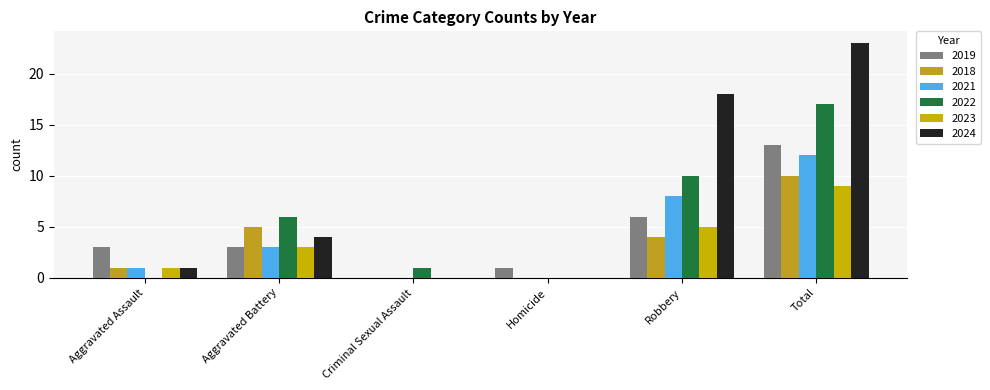

Reading left to right, what are all the values shown in this chart?

2019: 3	3	0	1	6	13
2018: 1	5	0	0	4	10
2021: 1	3	0	0	8	12
2022: 0	6	1	0	10	17
2023: 1	3	0	0	5	9
2024: 1	4	0	0	18	23